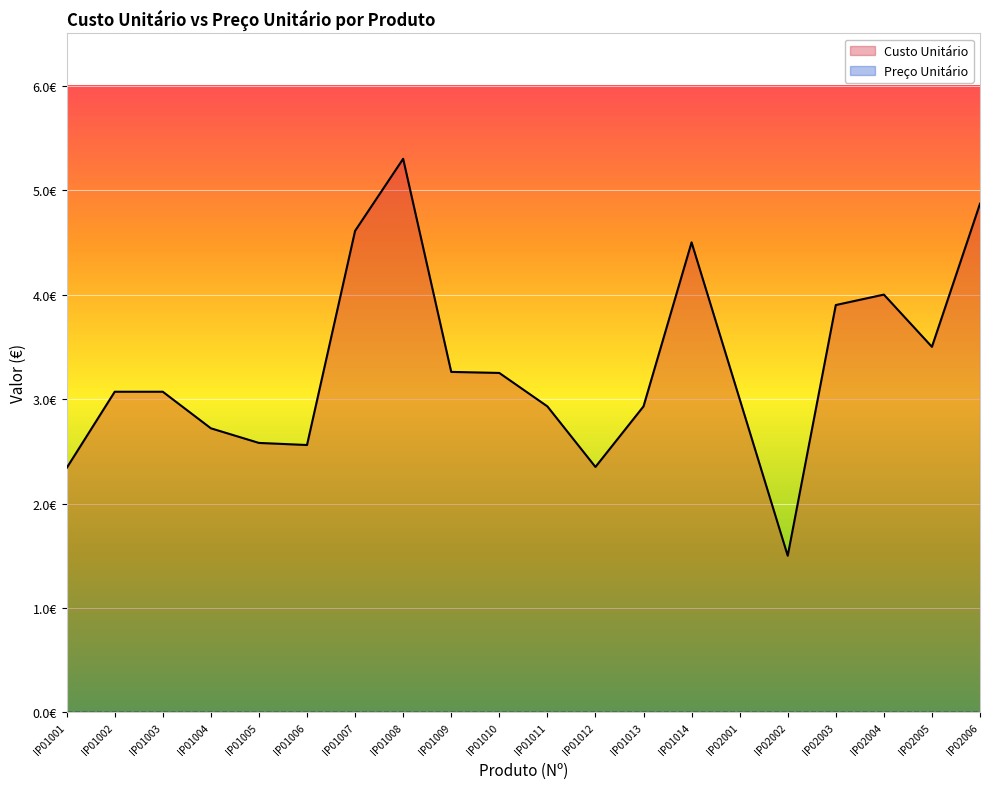

What is the value of the 13th point from the left?

2.9